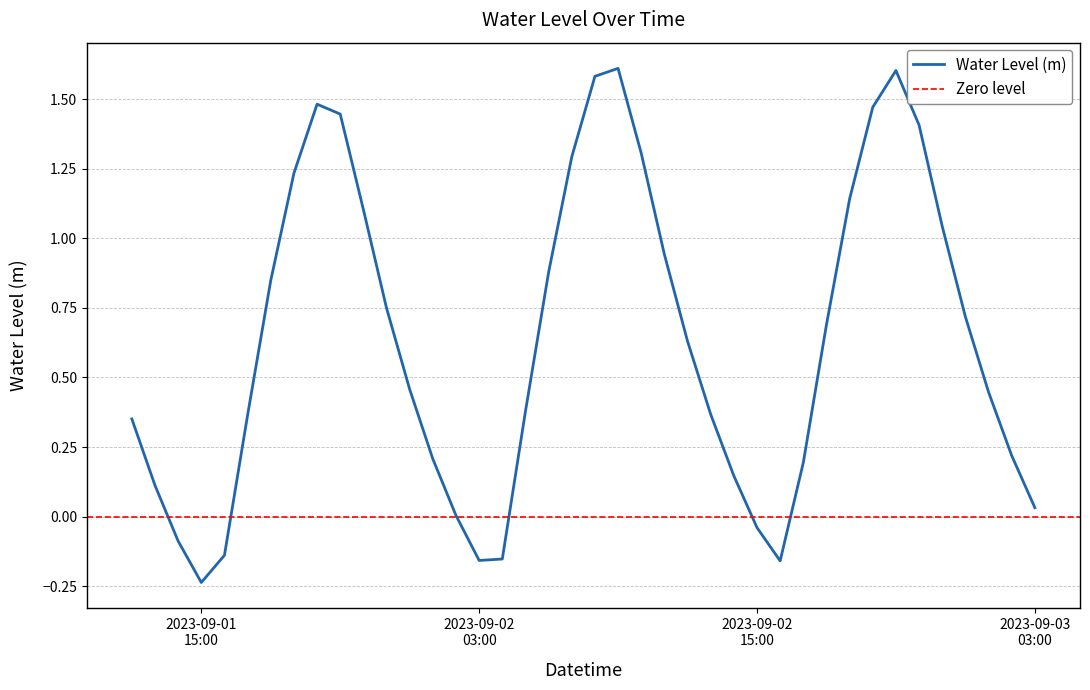

Does the chart display data point markers on the line(s)?

No